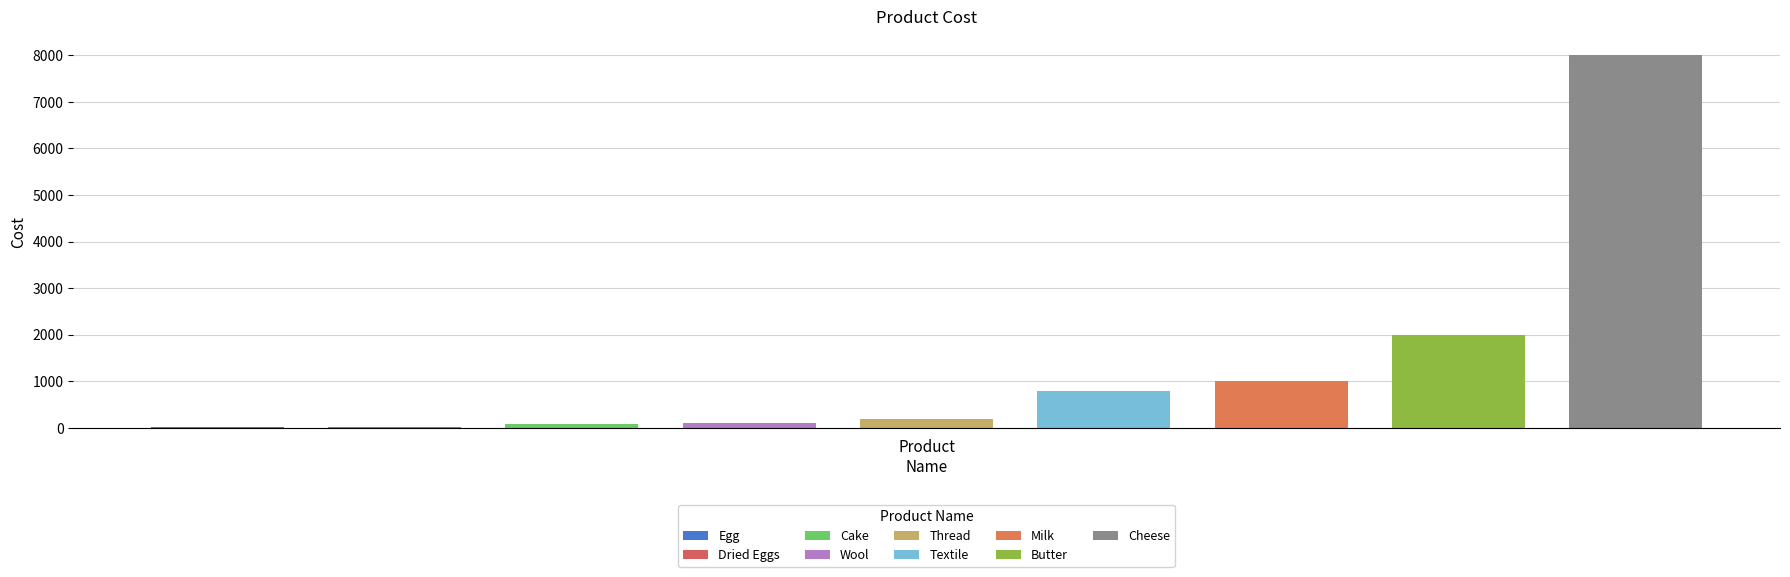

True or false: the data shows 58 at Wool.

False